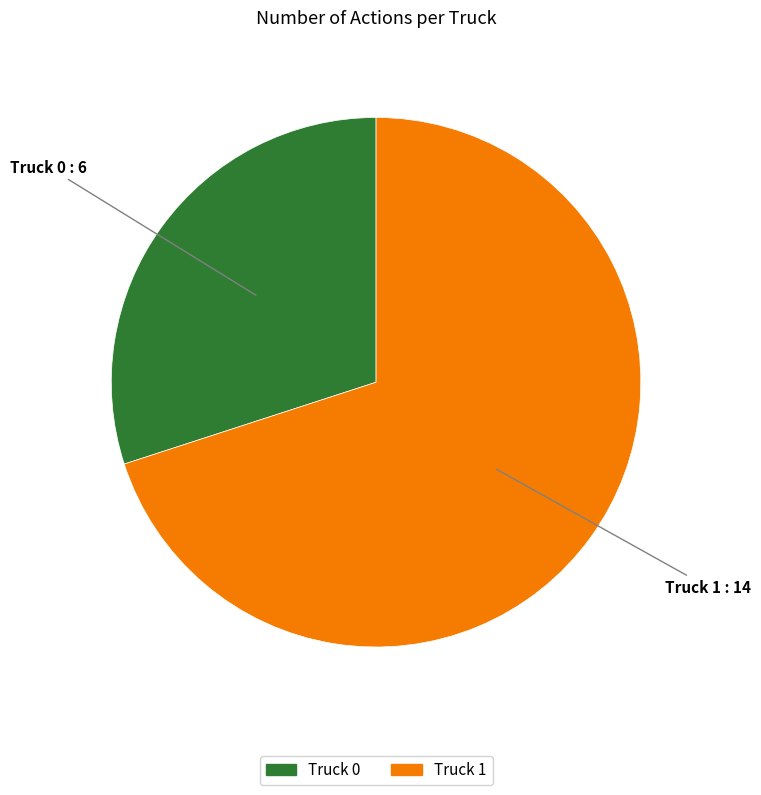

Do Truck 1 and Truck 0 together represent more than half of the pie?

Yes